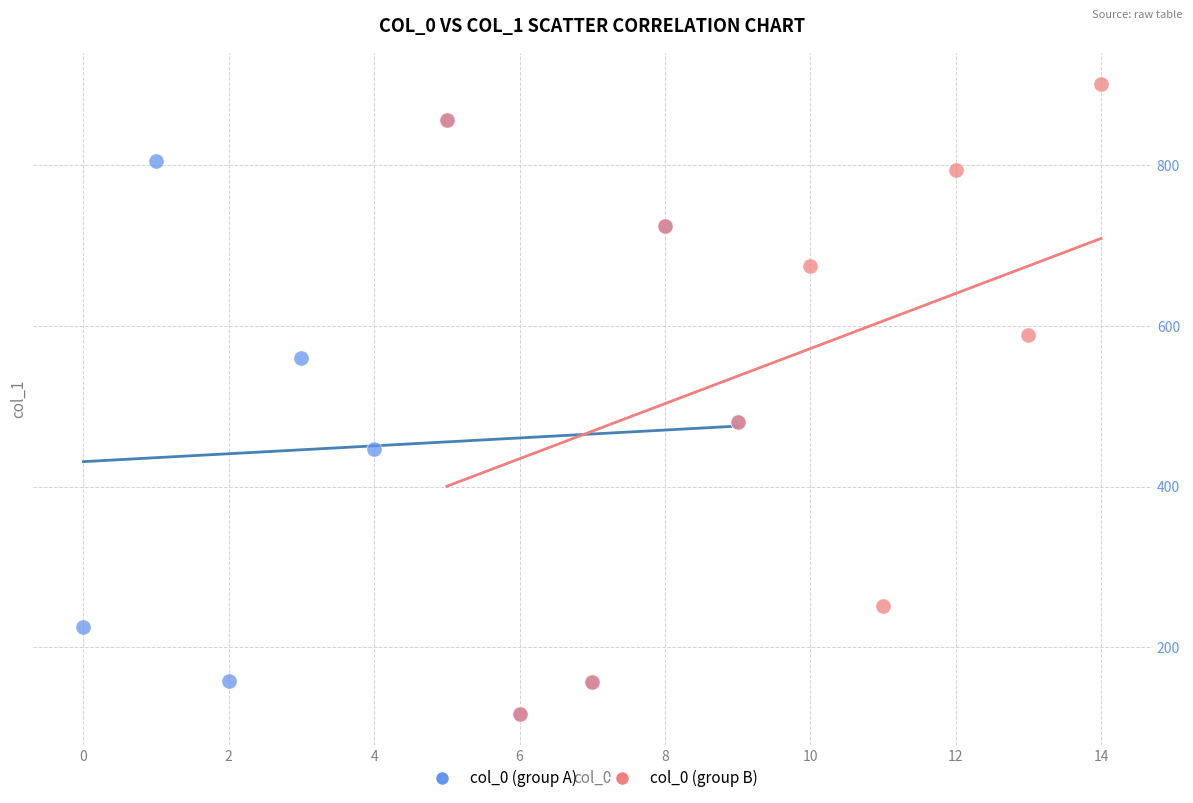

Which series reaches the maximum Y coordinate?

col_0 (group B)